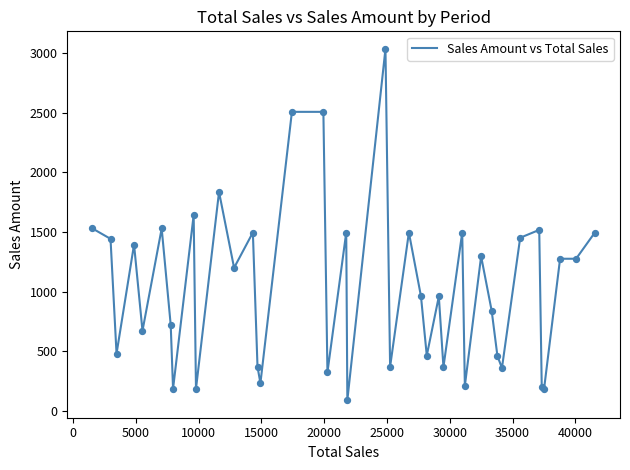

What is the maximum value shown in the chart?

3036.0